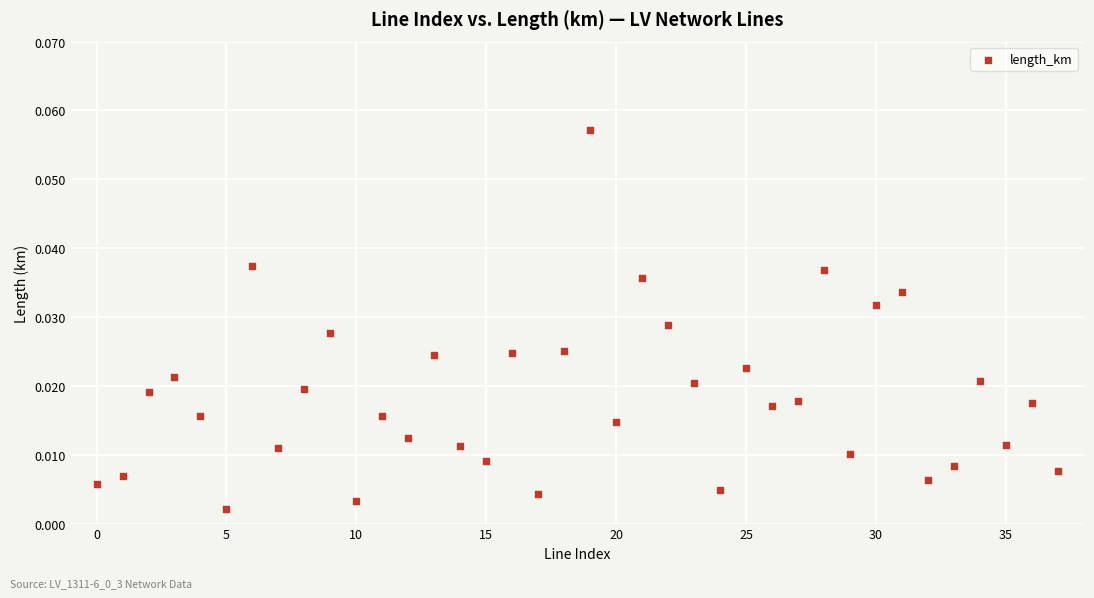

How many points are shown in the scatter plot?

38